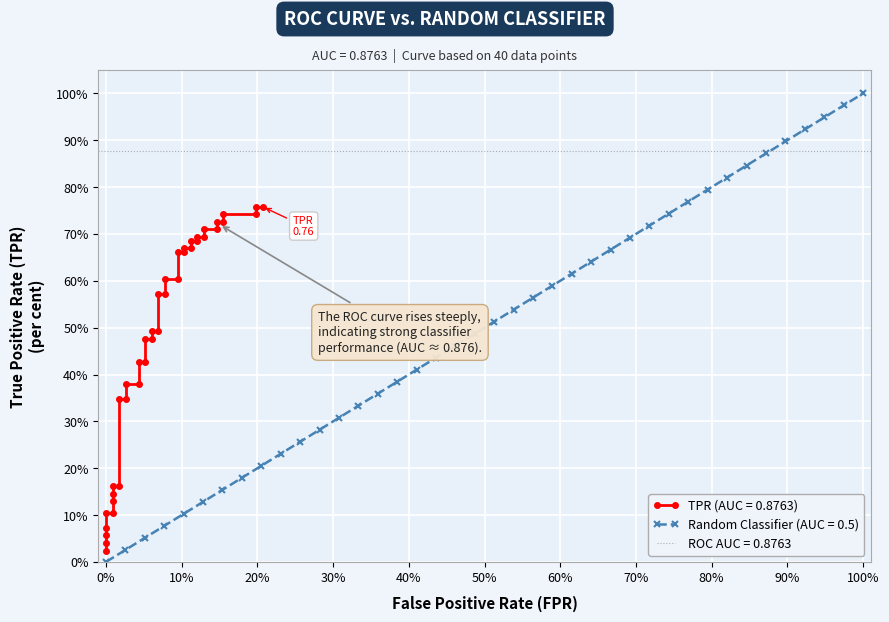

Does the chart display data point markers on the line(s)?

Yes